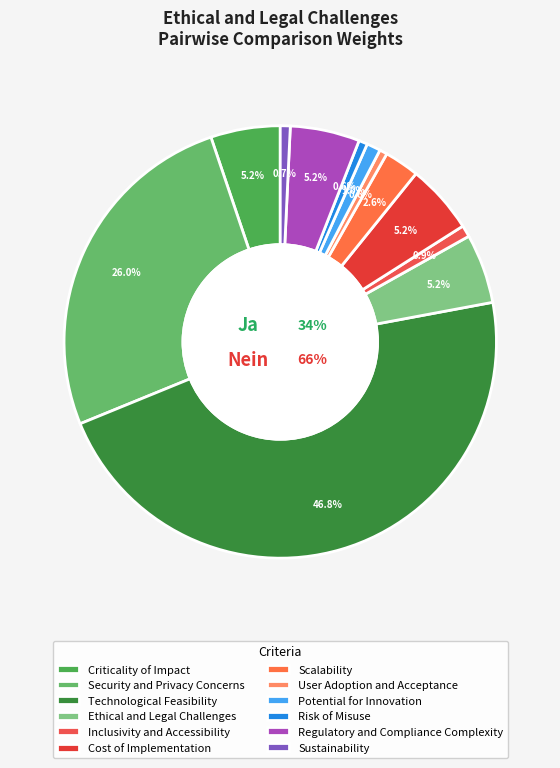

Rank the categories by value from highest to lowest.

Technological Feasibility, Security and Privacy Concerns, Criticality of Impact, Ethical and Legal Challenges, Cost of Implementation, Regulatory and Compliance Complexity, Scalability, Potential for Innovation, Inclusivity and Accessibility, Sustainability, Risk of Misuse, User Adoption and Acceptance